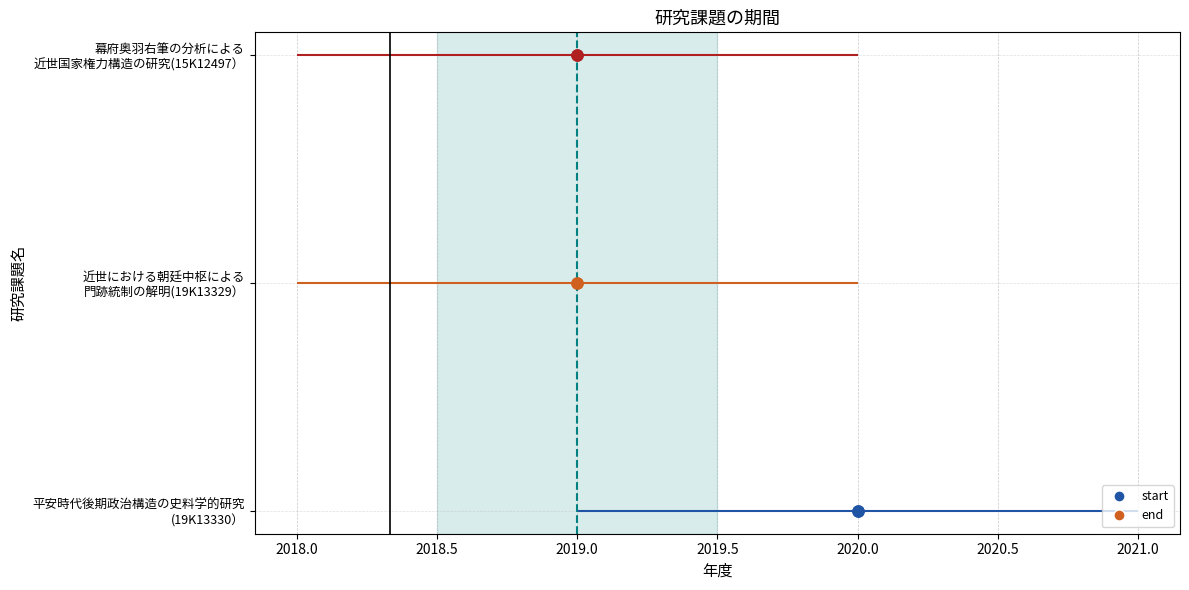

The value of start at 近世における朝廷中枢による門跡統制の解明(19K13329） is 2018. True or false?

True